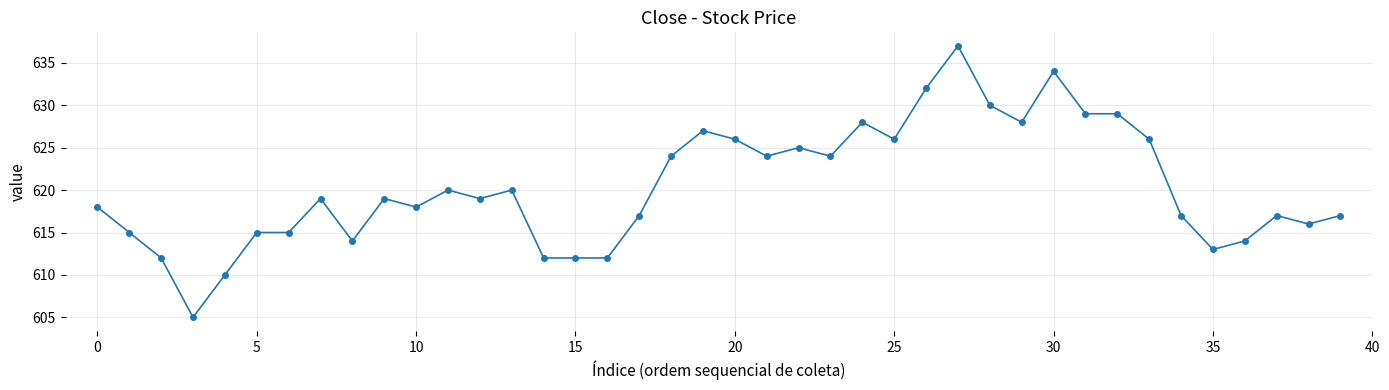

What is the smallest value displayed?

605